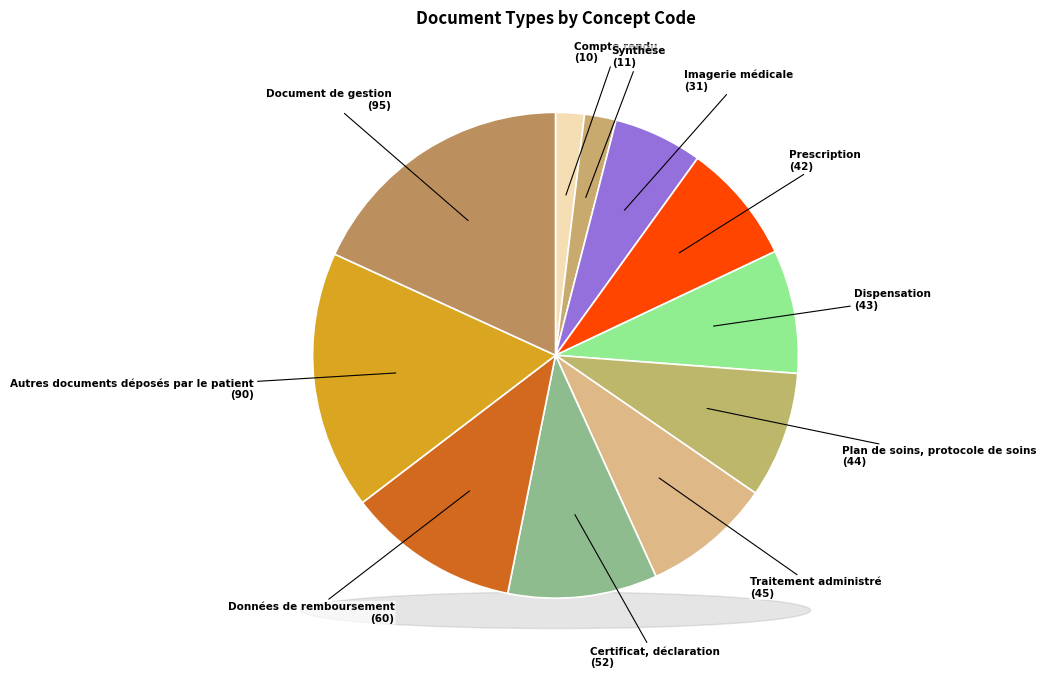

Is there a majority slice in this chart?

No